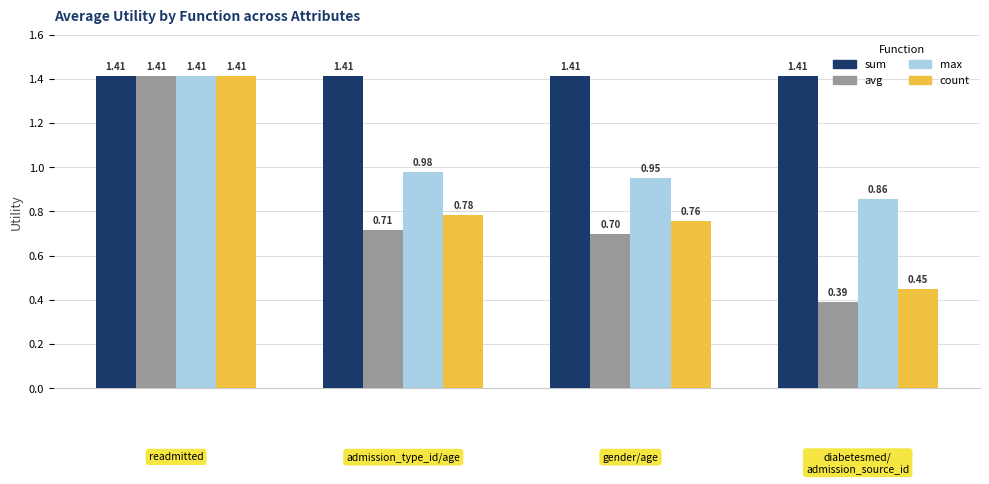

What is the difference between the second highest and minimum values in the count series?

0.3